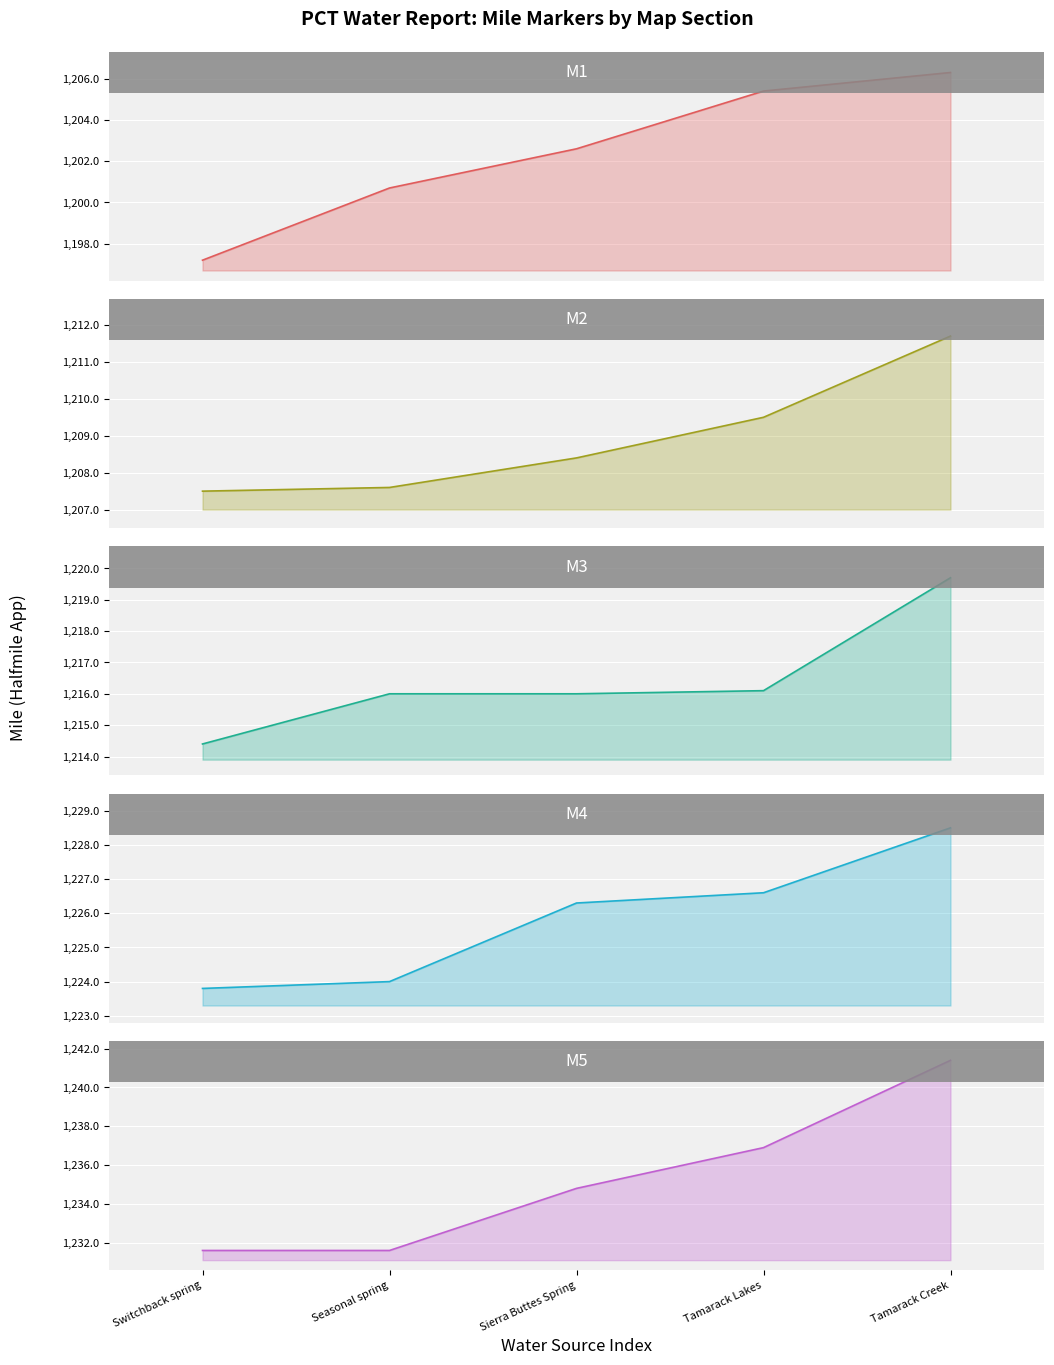

Reading right to left, extract all data points from this chart.

M1: Tamarack Creek=1206.3	Tamarack Lakes=1205.4	Sierra Buttes Spring=1202.6	Seasonal spring=1200.7	Switchback spring=1197.2
M2: Tamarack Creek=1211.7	Tamarack Lakes=1209.5	Sierra Buttes Spring=1208.4	Seasonal spring=1207.6	Switchback spring=1207.5
M3: Tamarack Creek=1219.7	Tamarack Lakes=1216.1	Sierra Buttes Spring=1216.0	Seasonal spring=1216.0	Switchback spring=1214.4
M4: Tamarack Creek=1228.5	Tamarack Lakes=1226.6	Sierra Buttes Spring=1226.3	Seasonal spring=1224.0	Switchback spring=1223.8
M5: Tamarack Creek=1241.4	Tamarack Lakes=1236.9	Sierra Buttes Spring=1234.8	Seasonal spring=1231.6	Switchback spring=1231.6